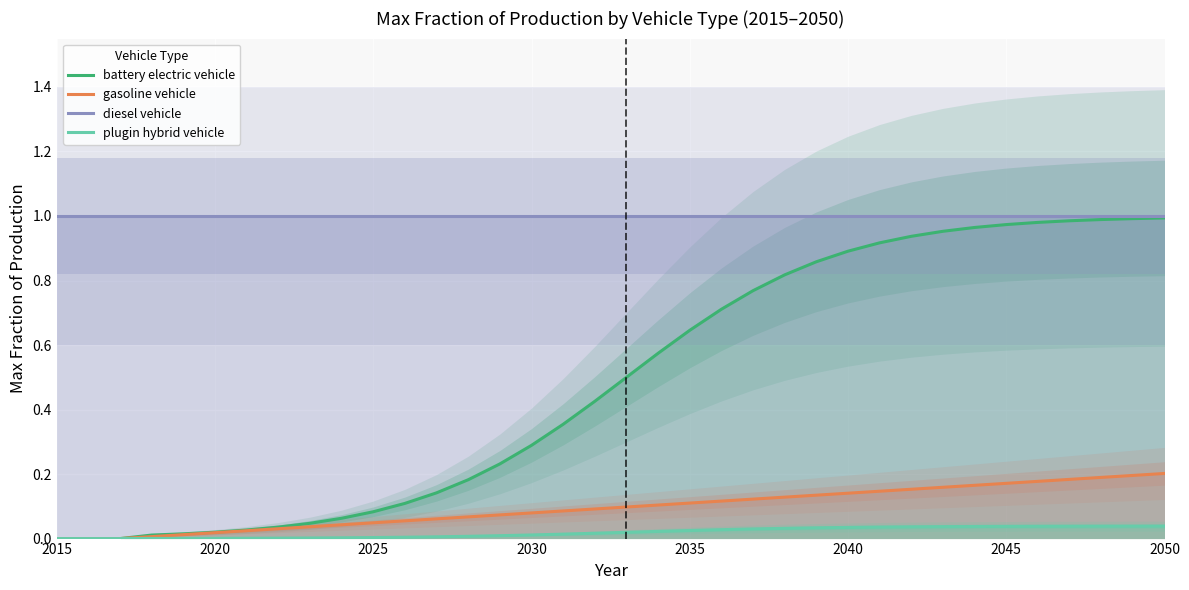

True or false: plugin hybrid vehicle and diesel vehicle intersect in this chart.

False